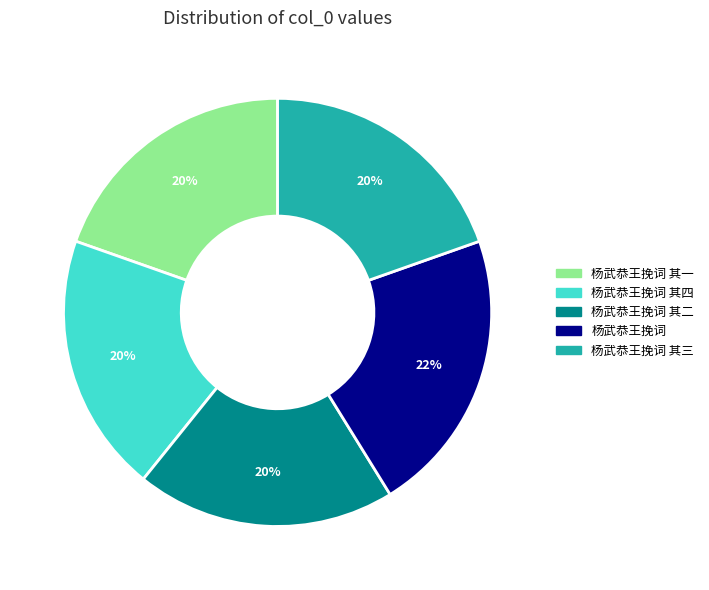

Is there any slice that represents more than half of the pie?

No